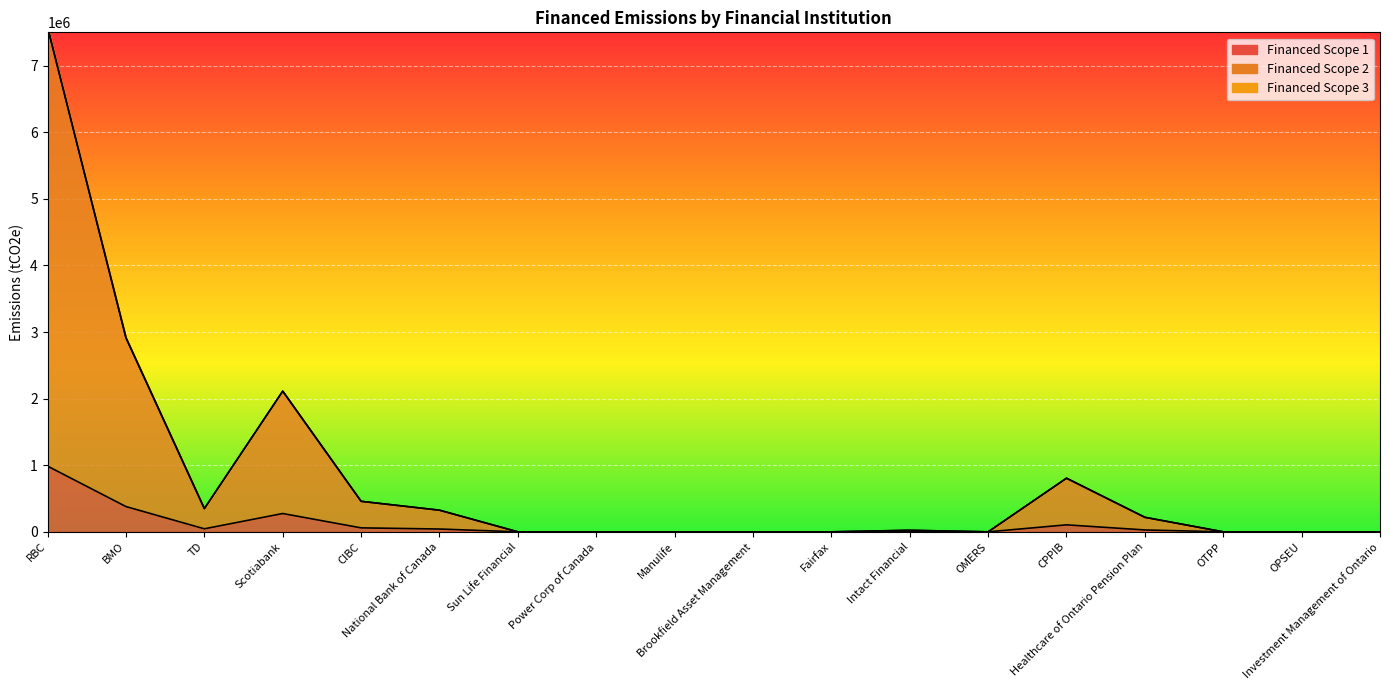

True or false: Financed Scope 2 and Financed Scope 1 cross at least once.

False